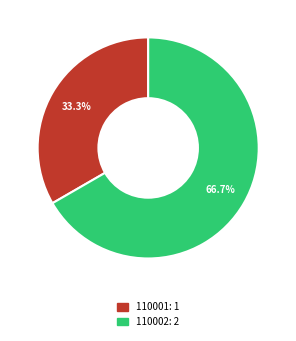

Which category has the biggest portion of the pie?

110002